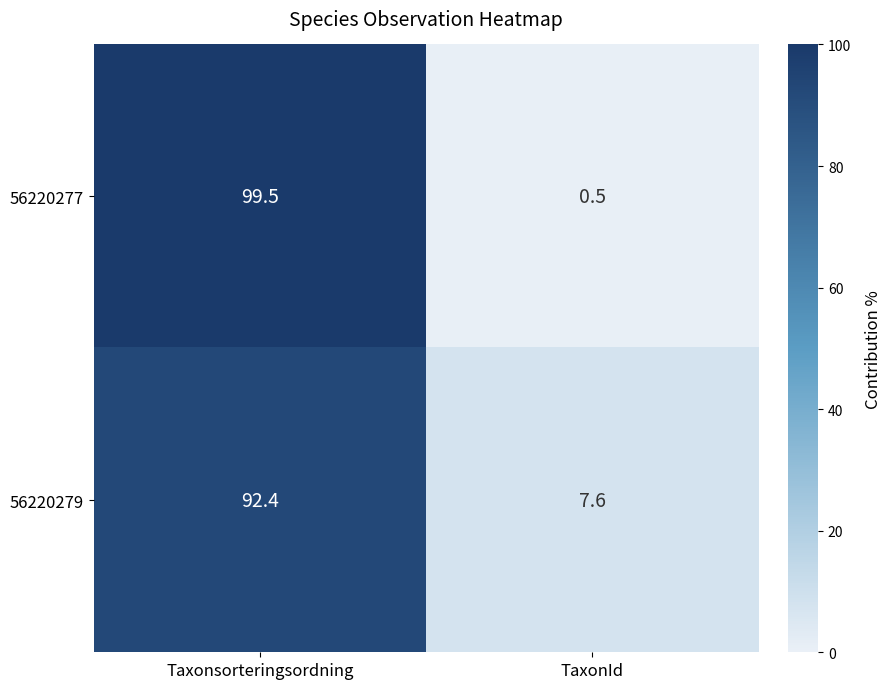

How many series are shown in this chart?

2